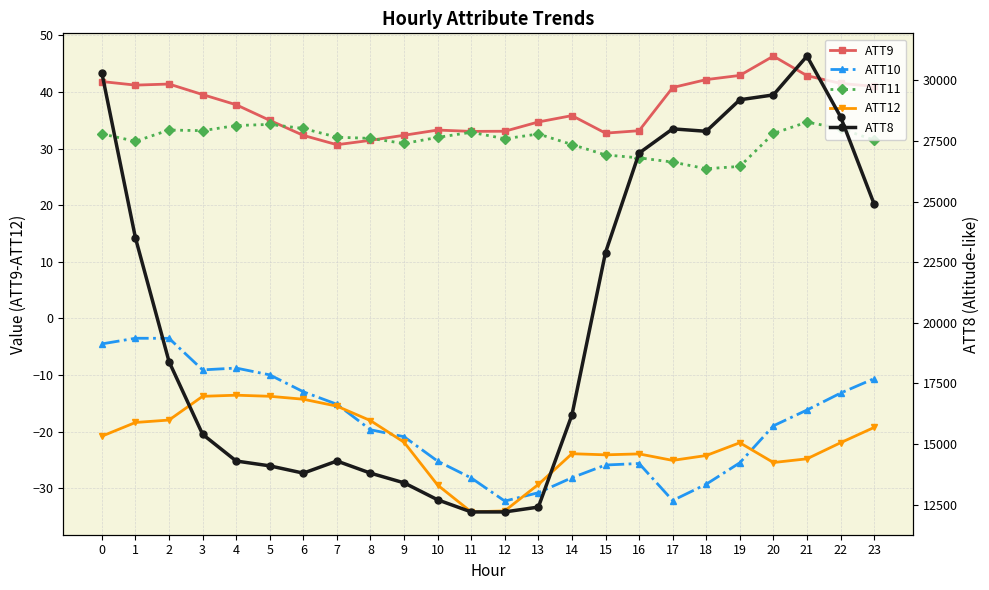

Rank the categories by ATT10 value from highest to lowest.

1, 2, 0, 4, 3, 5, 23, 6, 22, 7, 21, 20, 8, 9, 10, 19, 16, 15, 14, 11, 18, 13, 17, 12